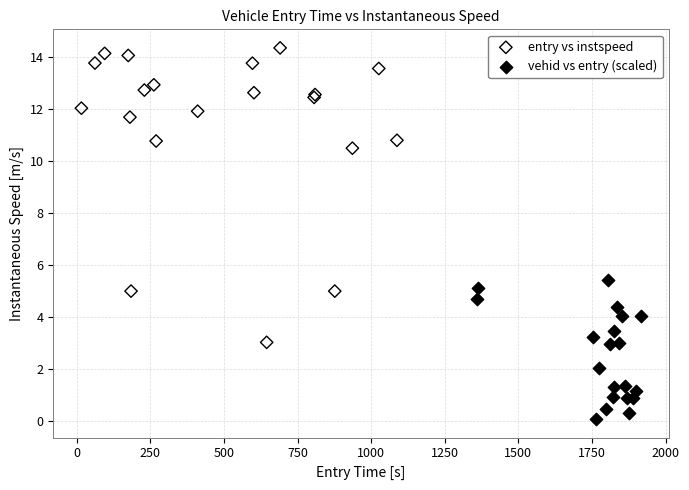

What are all the series names shown in the legend?

entry vs instspeed, vehid vs entry (scaled)